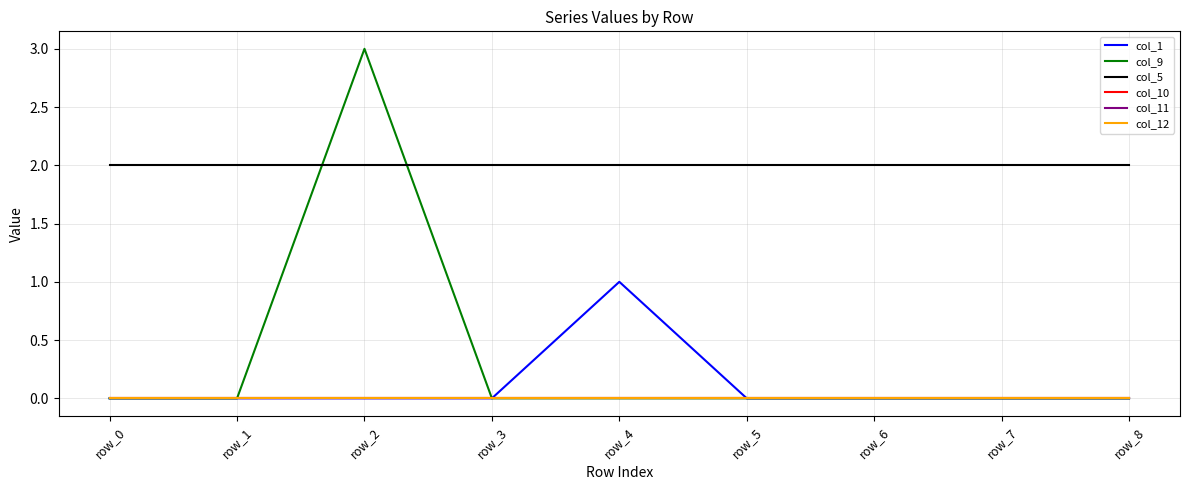

Is the value of col_9 at row_8 greater than the value of col_11 at row_3?

No